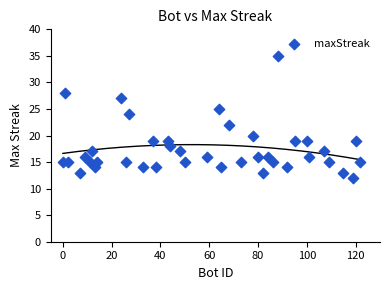

What is the range of Y values (max minus min)?

23